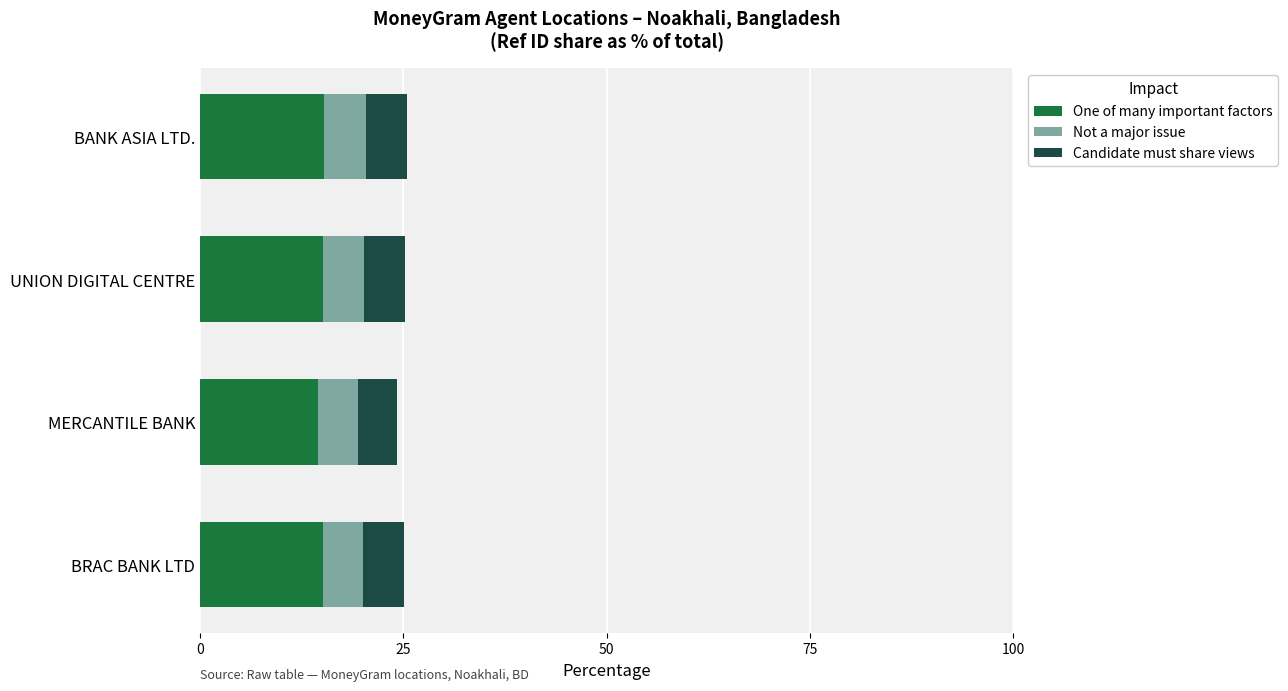

What is the minimum value for One of many important factors?

14.5